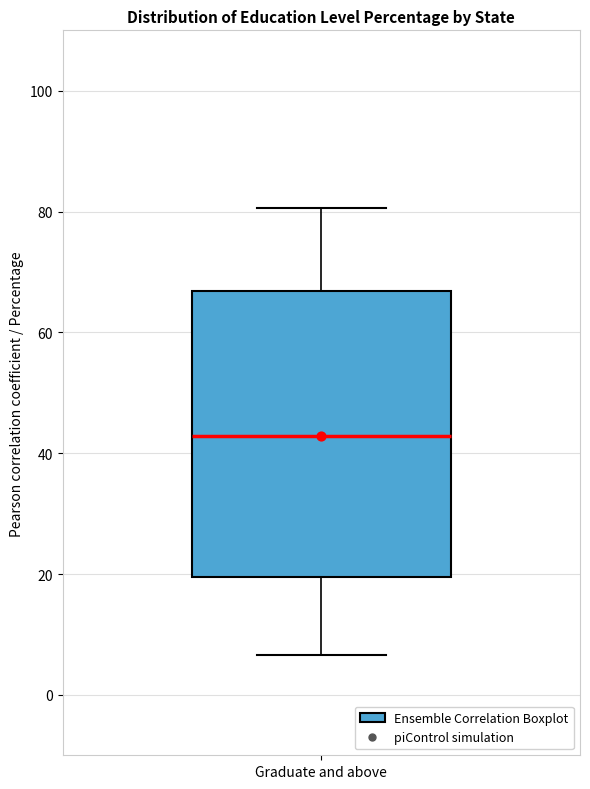

Read this box plot against the y-axis: the position of the median line, the range covered by the box, and the ends of both whiskers. The values are not printed on the chart, so give them approximately, as read against the axis.

median 42, box 20 to 66, whiskers 6 to 80